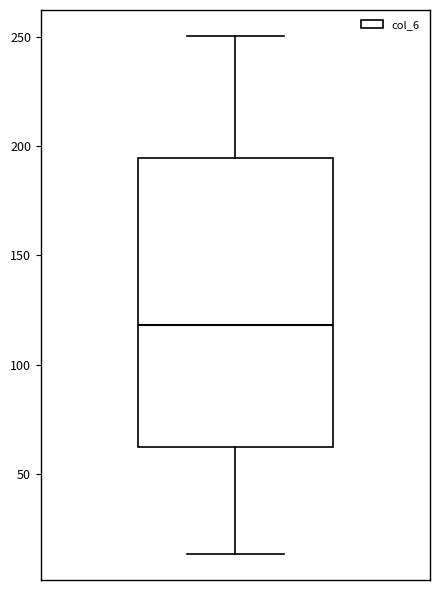

Read this box plot against the y-axis: the position of the median line, the range covered by the box, and the ends of both whiskers. The values are not printed on the chart, so give them approximately, as read against the axis.

median 120, box 60 to 195, whiskers 15 to 250